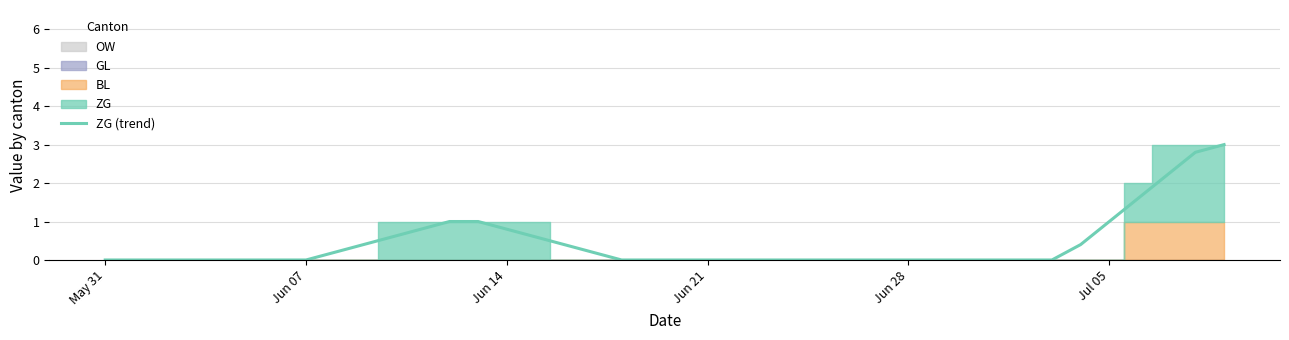

What is the maximum value for ZG (trend)?

3.0